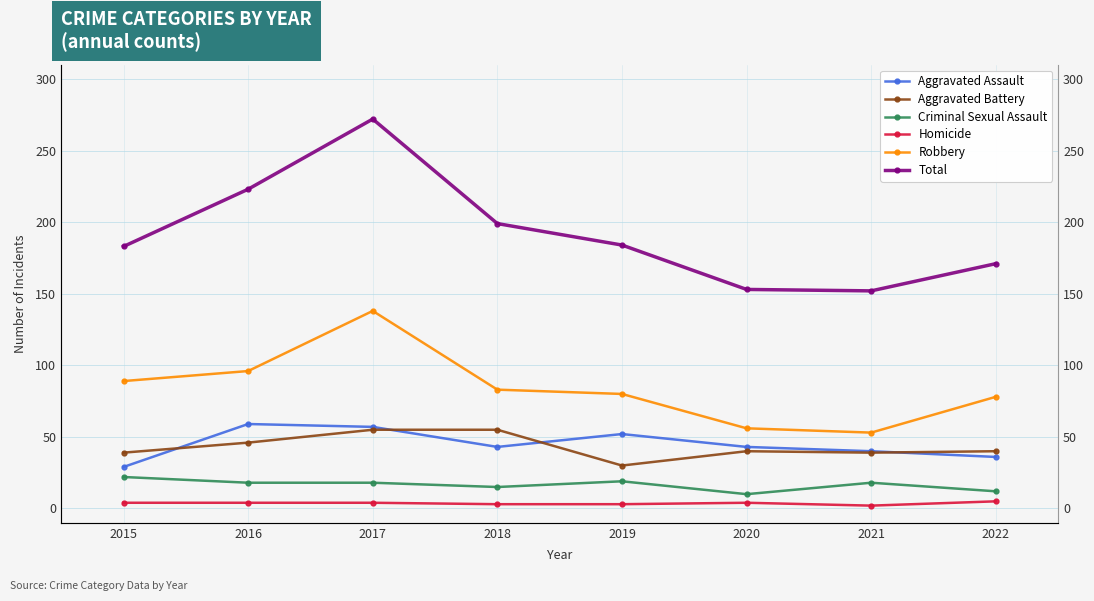

At which category does the chart reach its minimum across all series?

2021